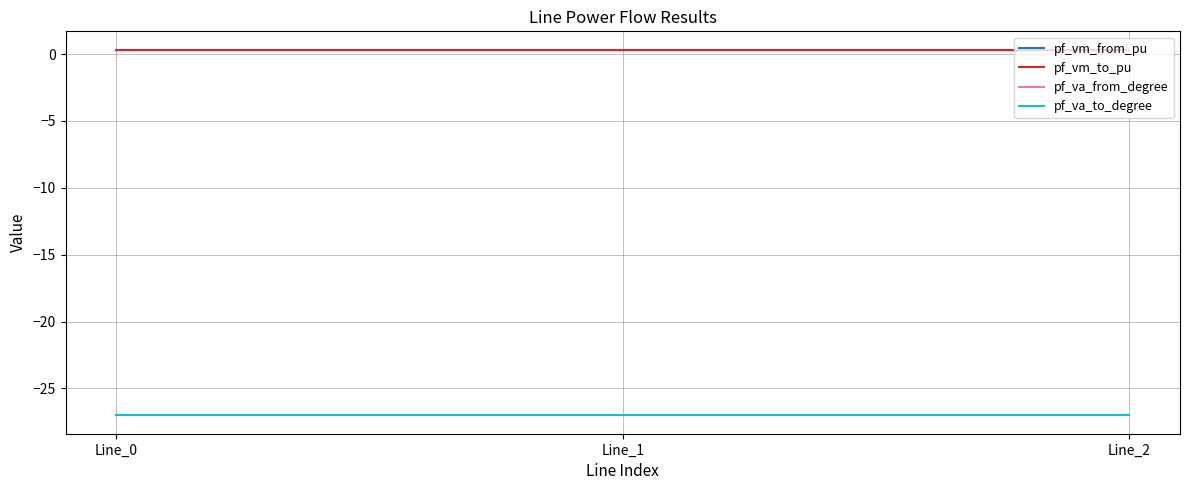

What is the value of the pf_va_from_degree point at the 2nd from the left?

-27.0